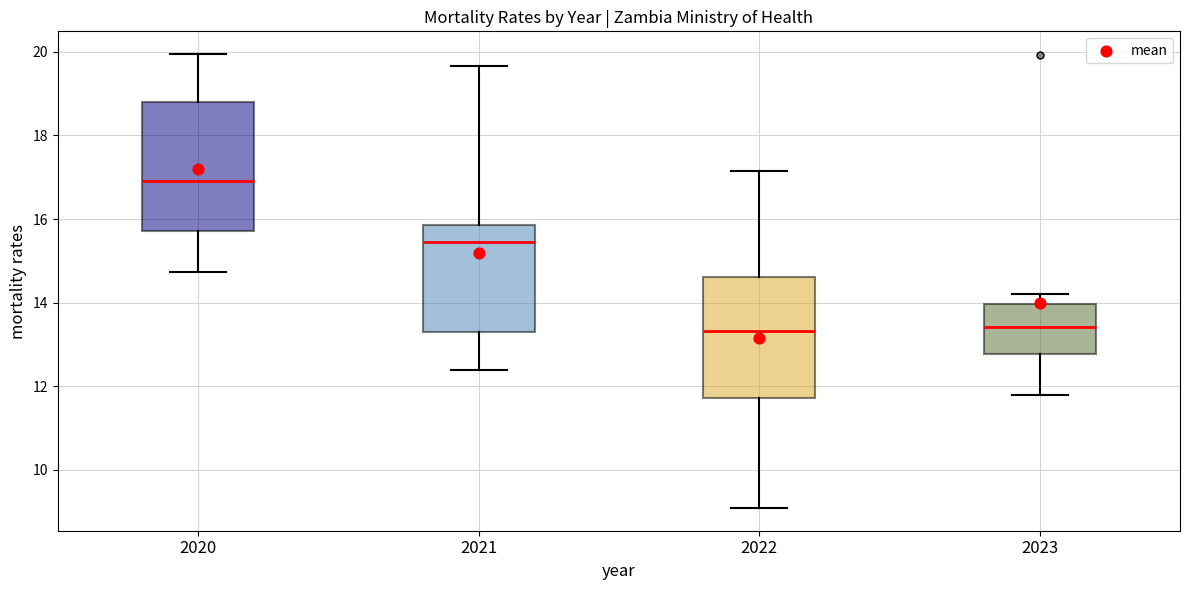

Which box has the highest median line?

2020